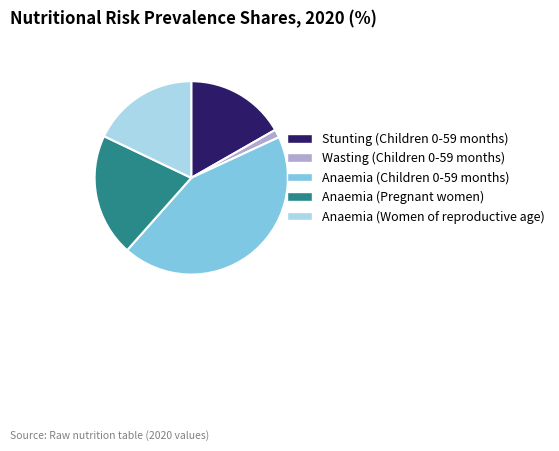

How many segments does this pie chart have?

5